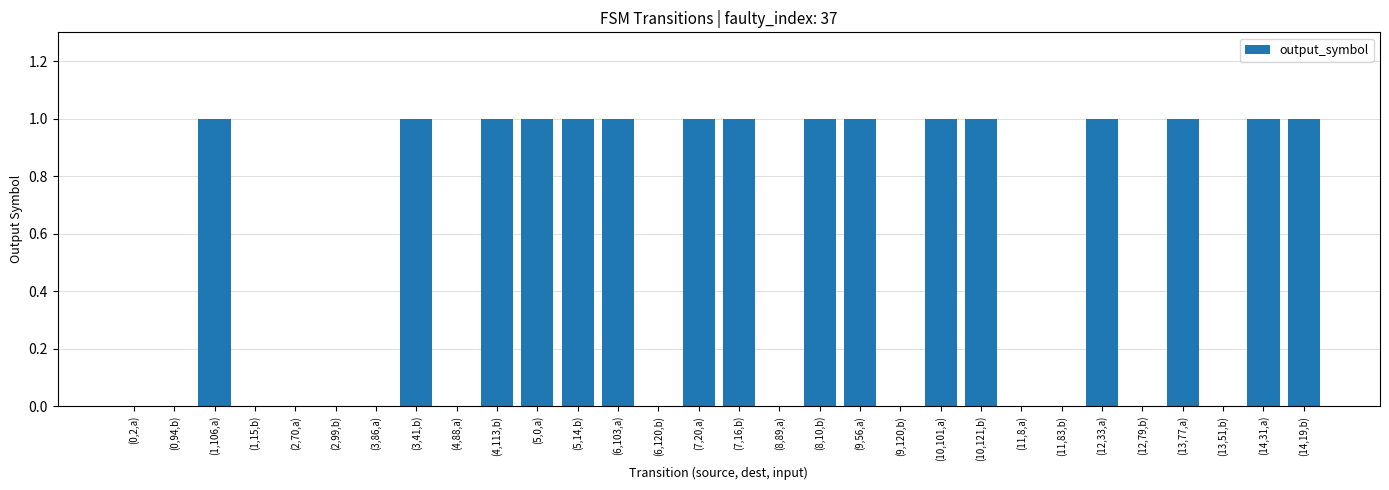

Is it true that the value at (2,70,a) is 0?

True